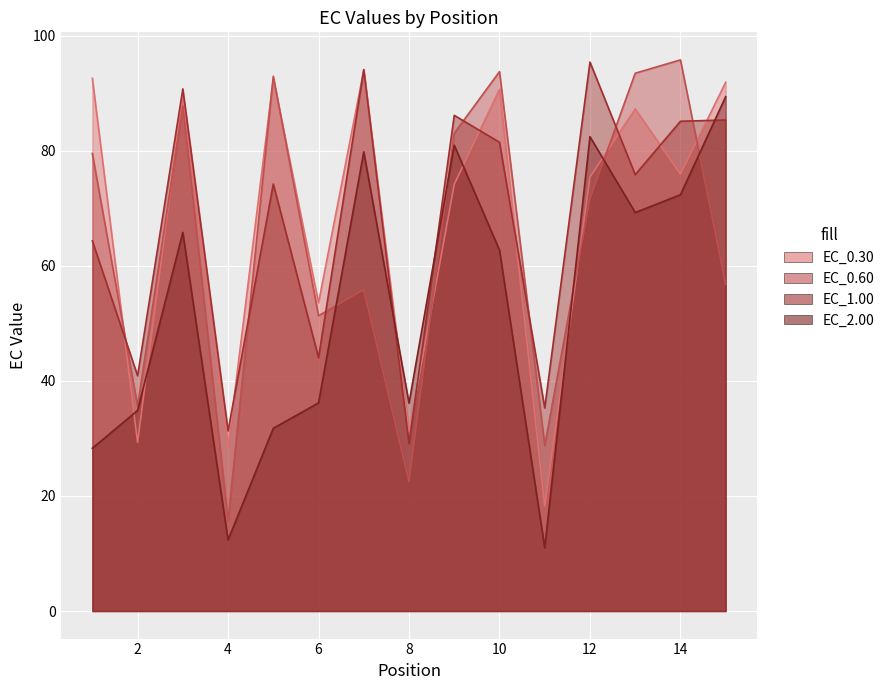

What is the difference between the second highest and second lowest values in the EC_0.30 series?

64.1